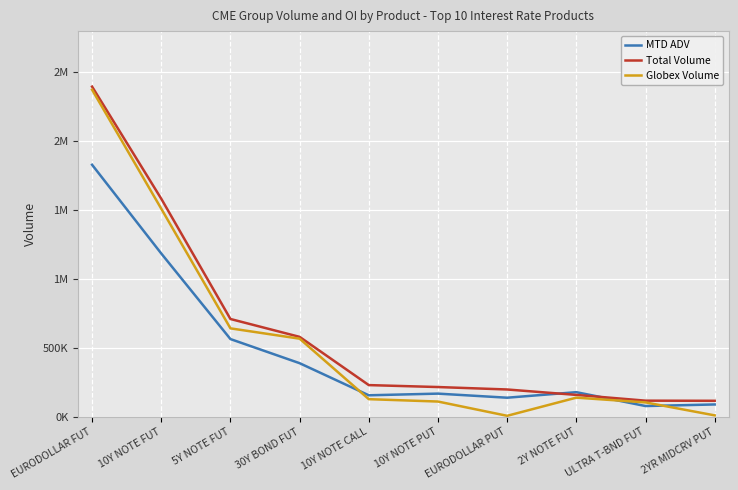

What are all the series names shown in the legend?

MTD ADV, Total Volume, Globex Volume